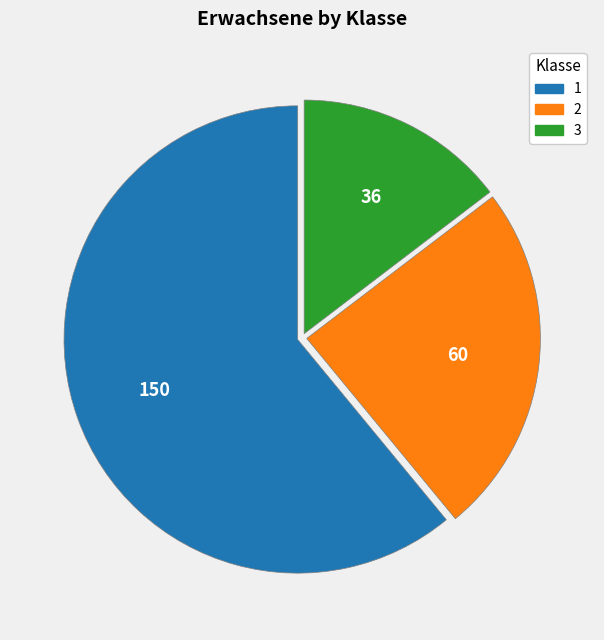

Combined, do 2 and 3 account for over 50%?

No